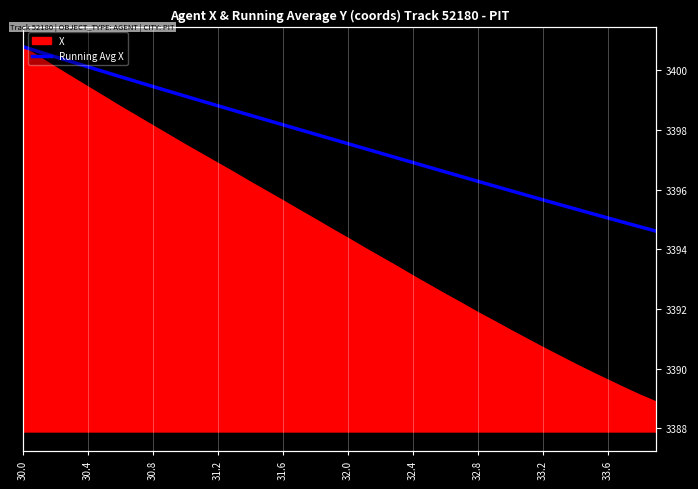

Does the chart display data point markers on the line(s)?

No